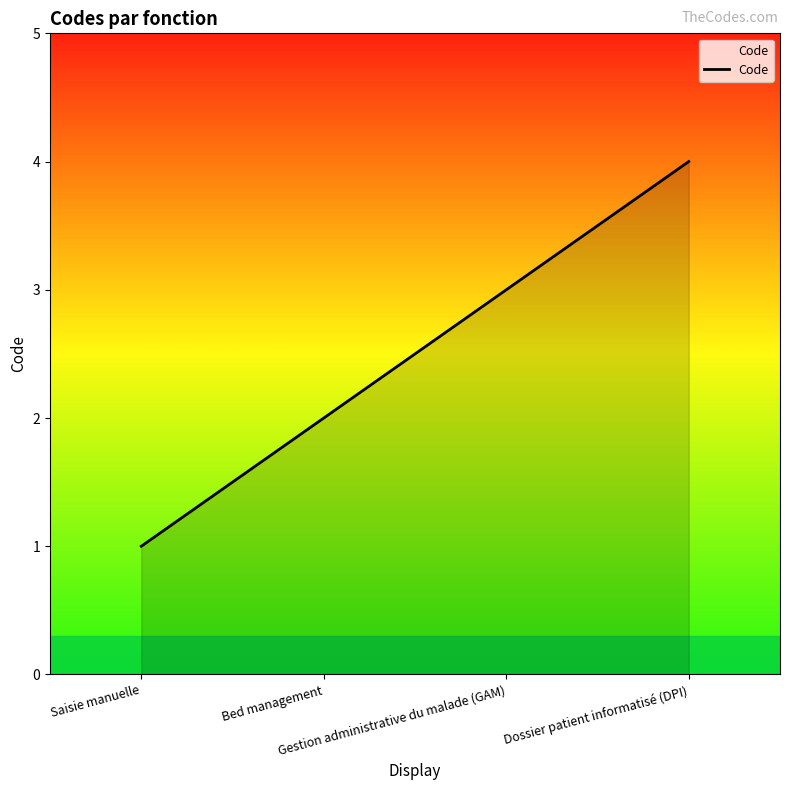

List the labels in order of value, smallest first.

Saisie manuelle, Bed management, Gestion administrative du malade (GAM), Dossier patient informatisé (DPI)